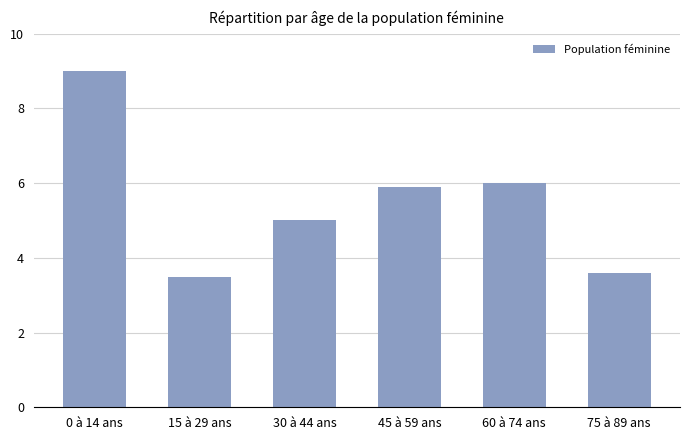

Read the value at 45 à 59 ans.

5.9